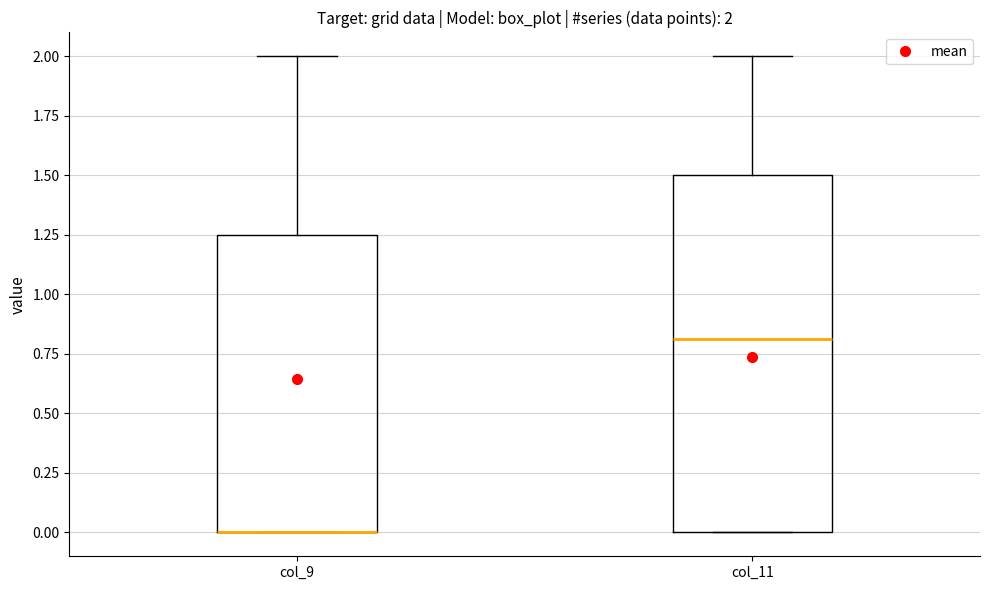

Which box is the tallest, from its lower edge to its upper edge?

col_11